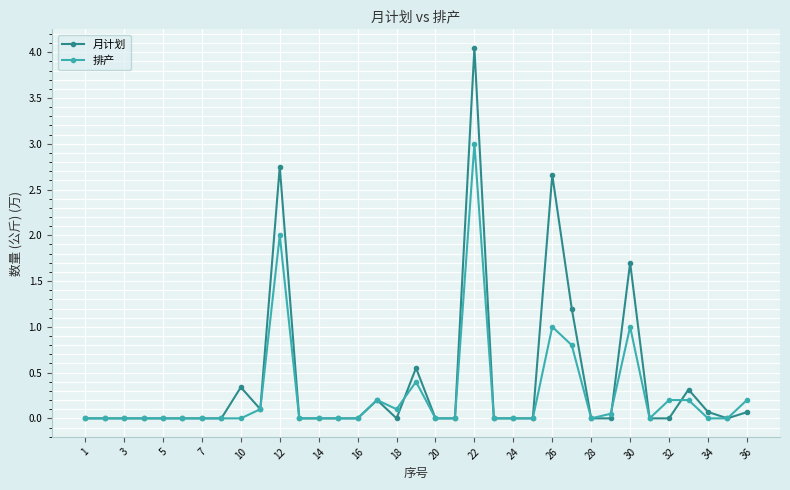

List the series in order of their peak value, highest first.

月计划, 排产